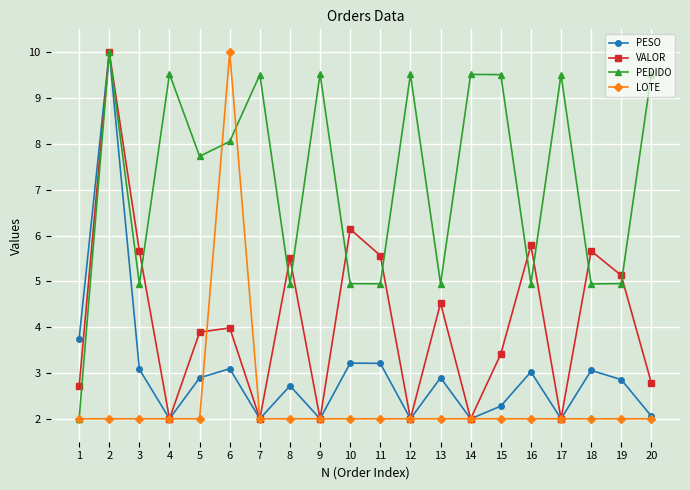

What is the value of the VALOR point at the 9th from the left?

2.0